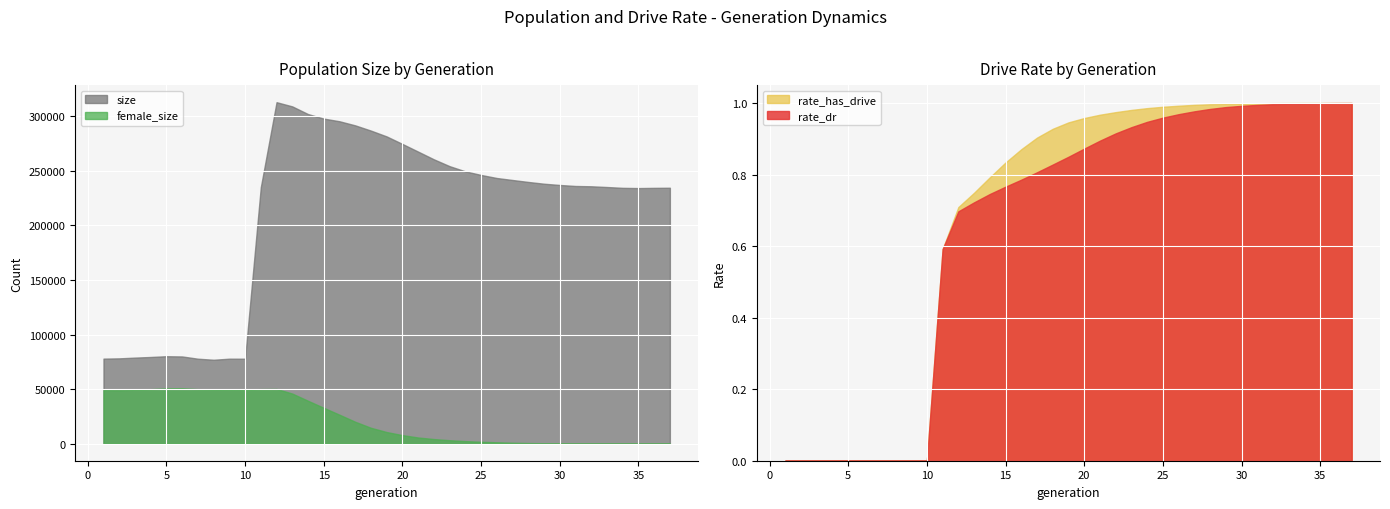

True or false: rate_has_drive has more than 0 points higher than both neighbors.

False